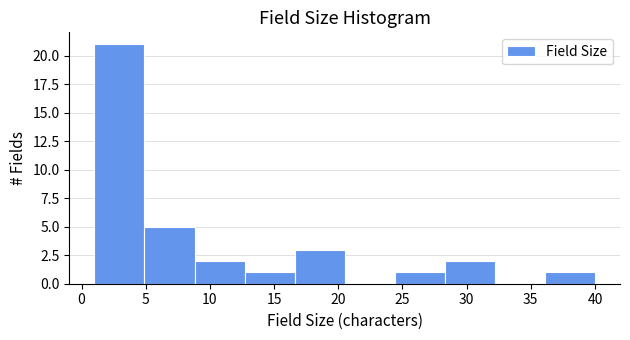

What is the height of the bar covering 12.7 to 16.6 on the x-axis? Neither the bar edges nor the heights are printed on the chart, so give them approximately, as read against the axes.

1